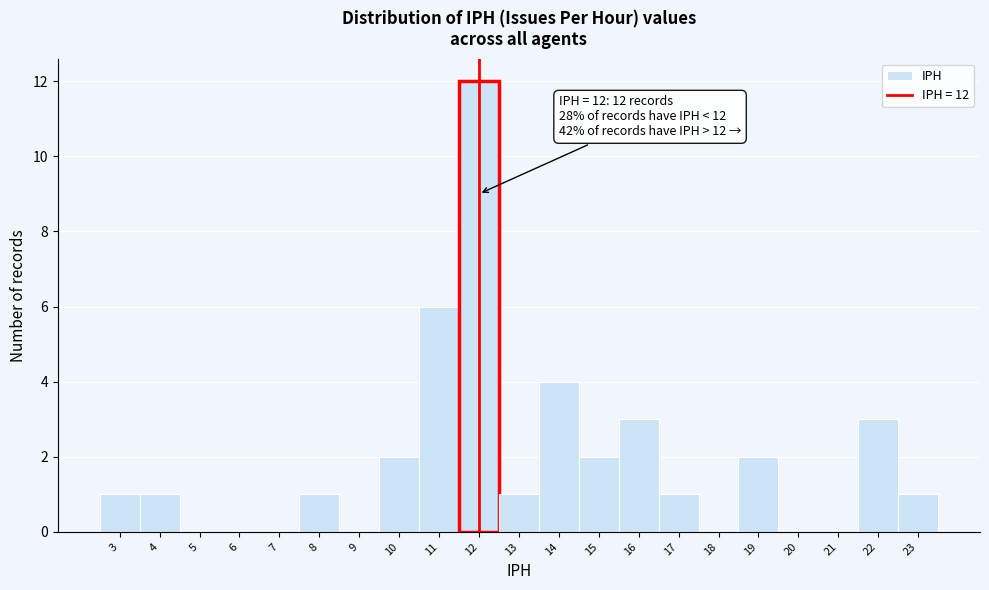

Over which range of the x-axis is the bar tallest?

11.5 to 12.5